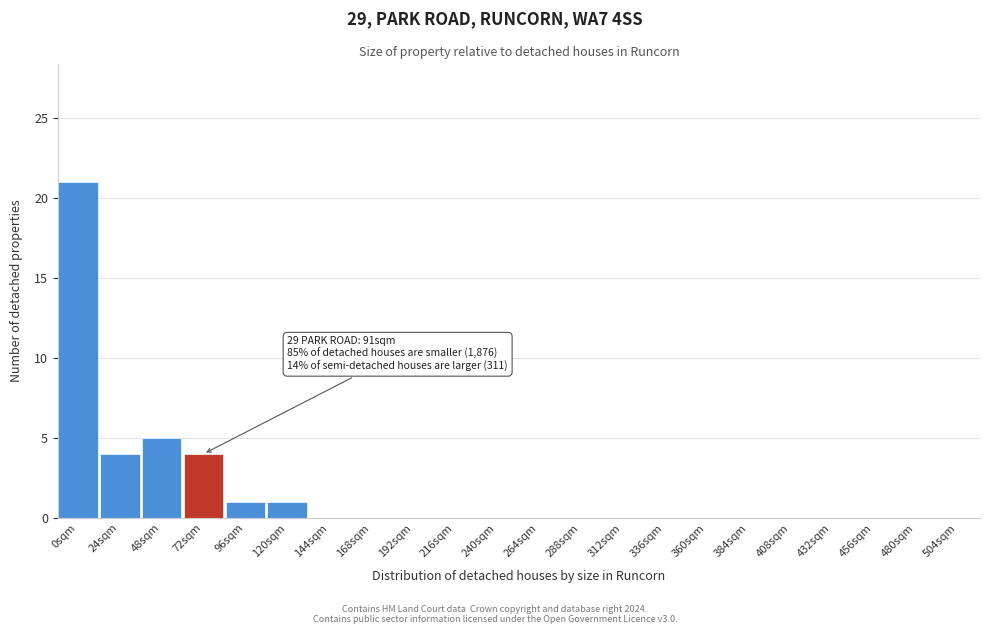

Reading left to right, extract all data points from this chart.

0sqm=21	24sqm=4	48sqm=5	72sqm=4	96sqm=1	120sqm=1	144sqm=0	168sqm=0	192sqm=0	216sqm=0	240sqm=0	264sqm=0	288sqm=0	312sqm=0	336sqm=0	360sqm=0	384sqm=0	408sqm=0	432sqm=0	456sqm=0	480sqm=0	504sqm=0